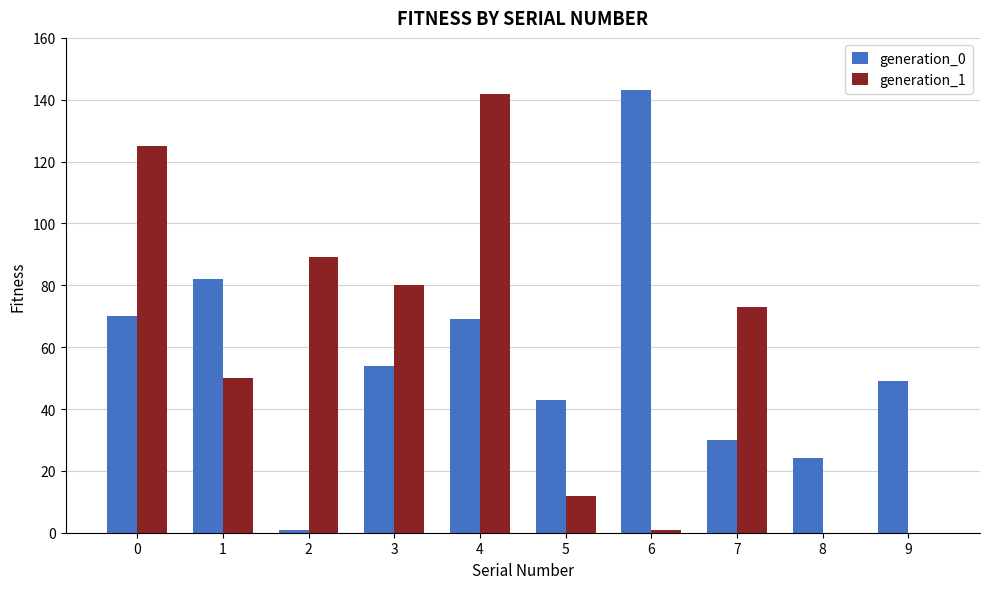

Between 0 and 5, which series saw the biggest shift?

generation_1